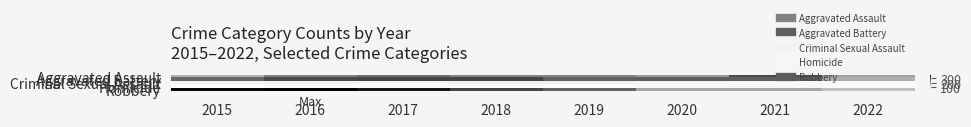

What is the difference between the highest and lowest values at 2018?

279